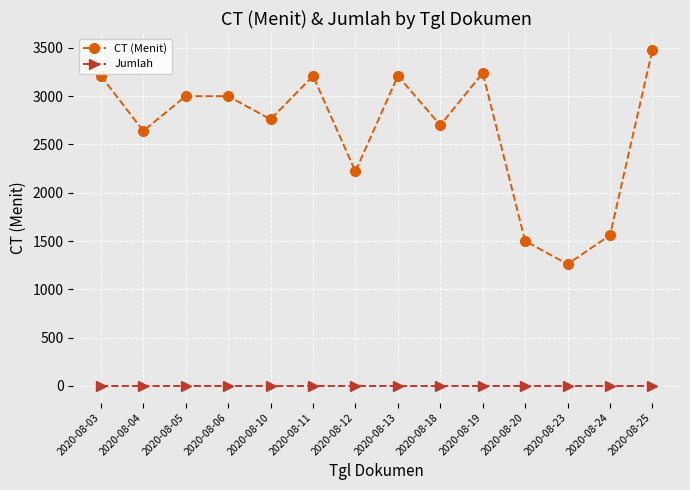

Rank the series by their average value, from lowest to highest.

Jumlah, CT (Menit)